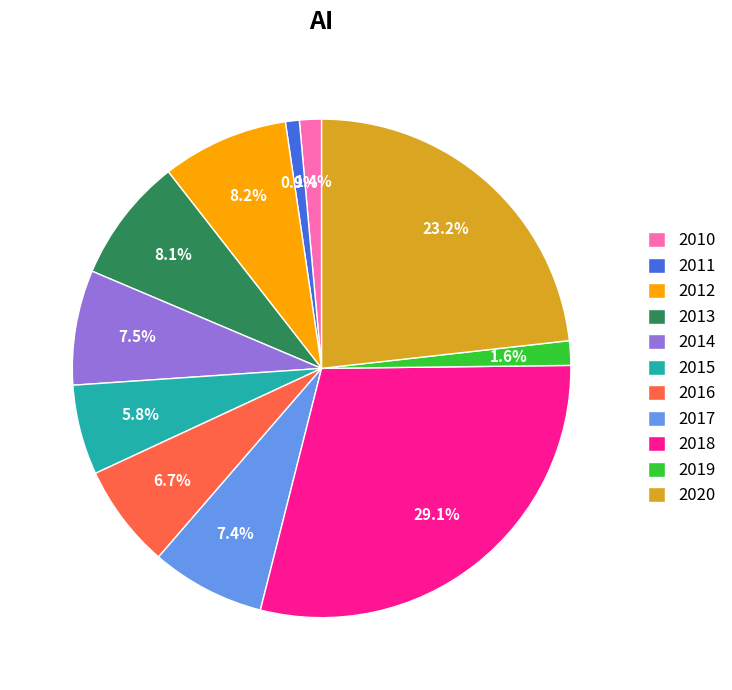

How many segments does this pie chart have?

11